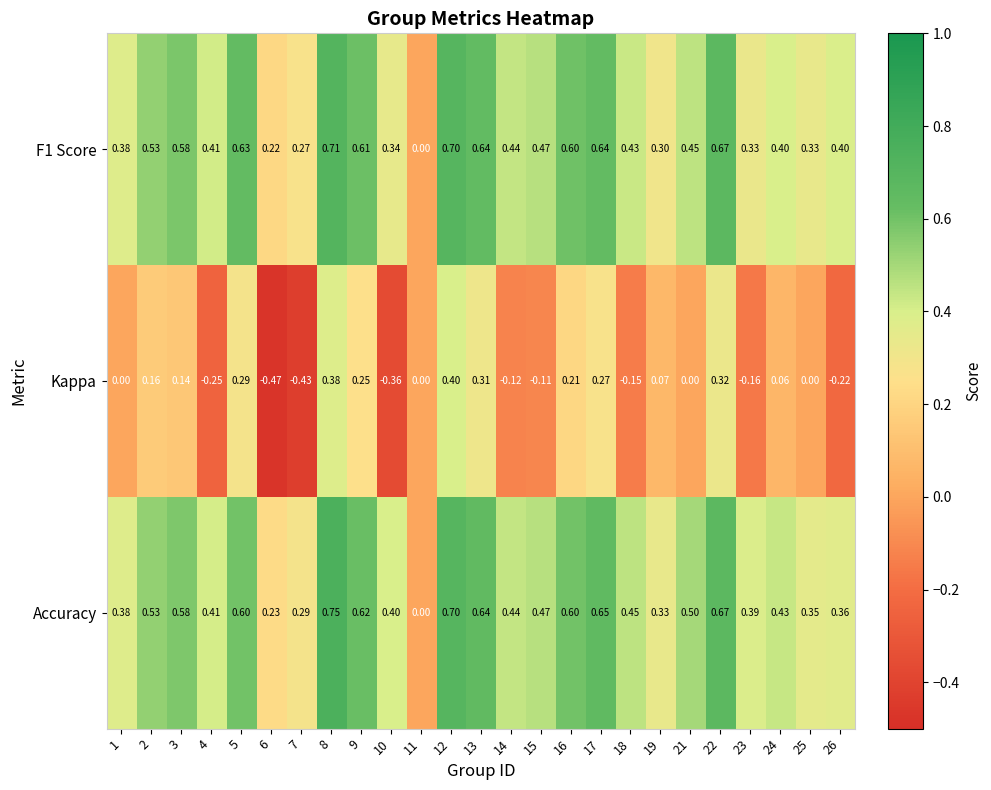

Which series has the widest spread of values?

Kappa